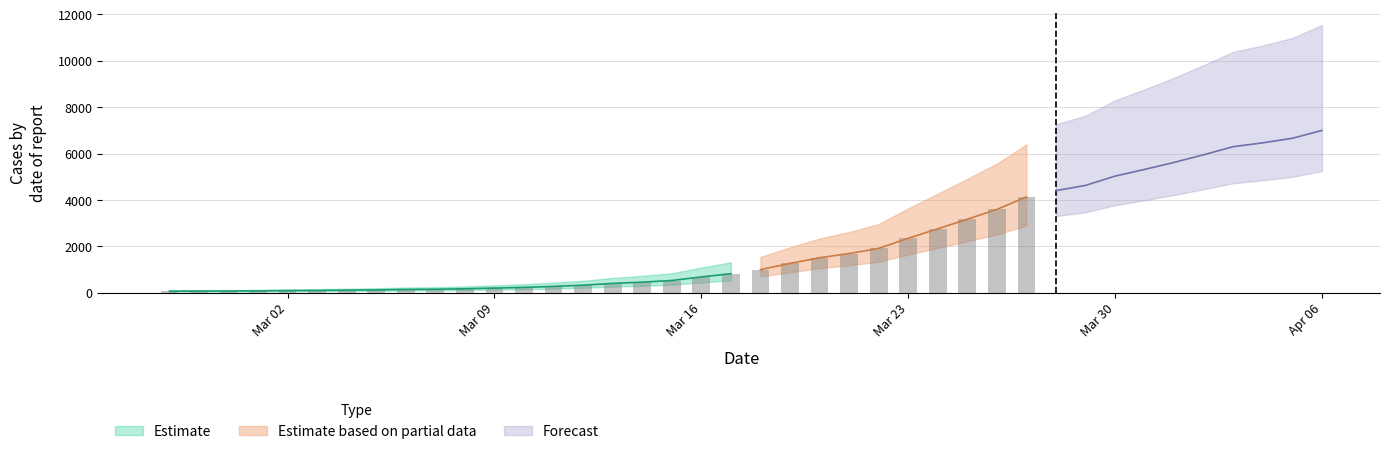

How many data points are less than 993?

20